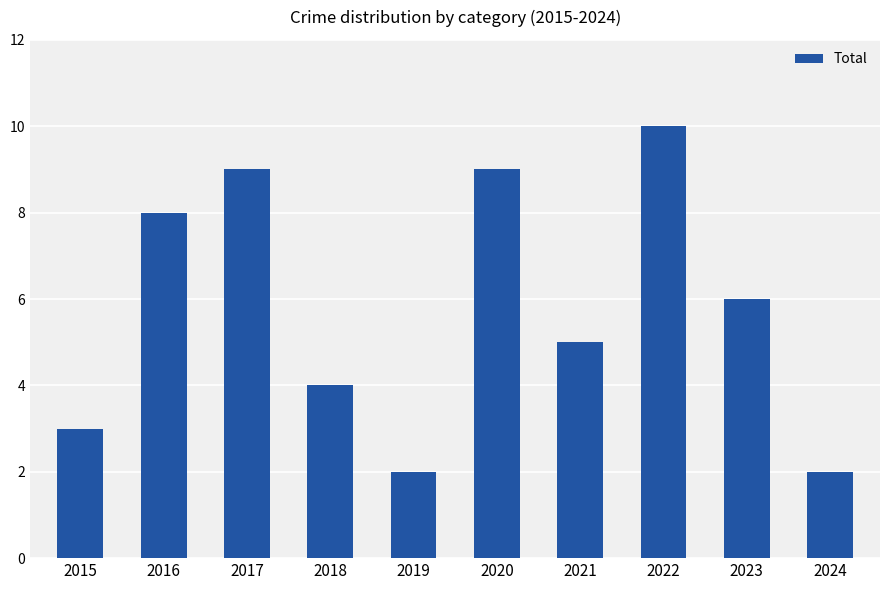

Is it true that the value at 2015 is 3?

True